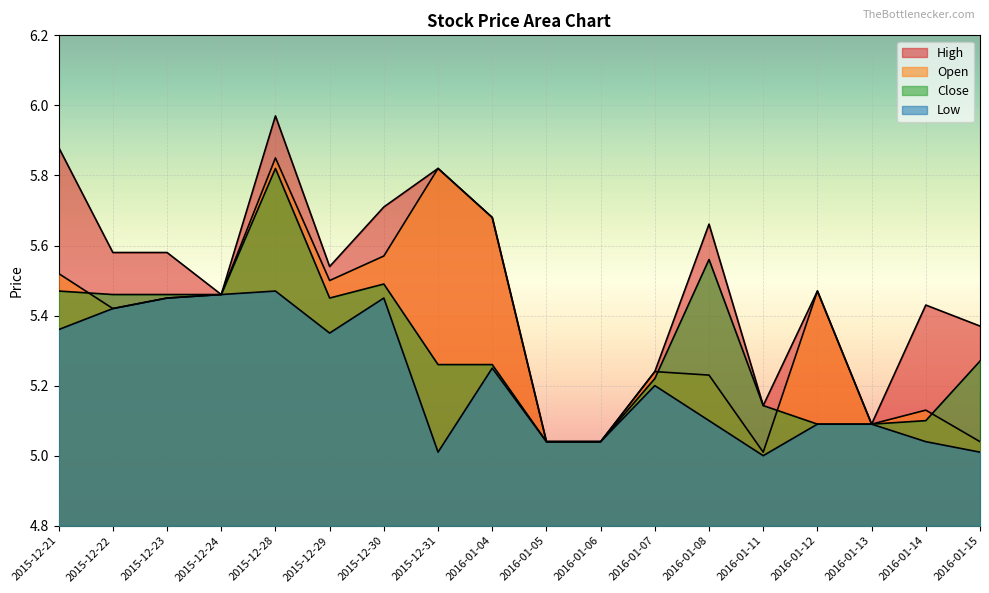

What position from the left is 2016-01-06?

11